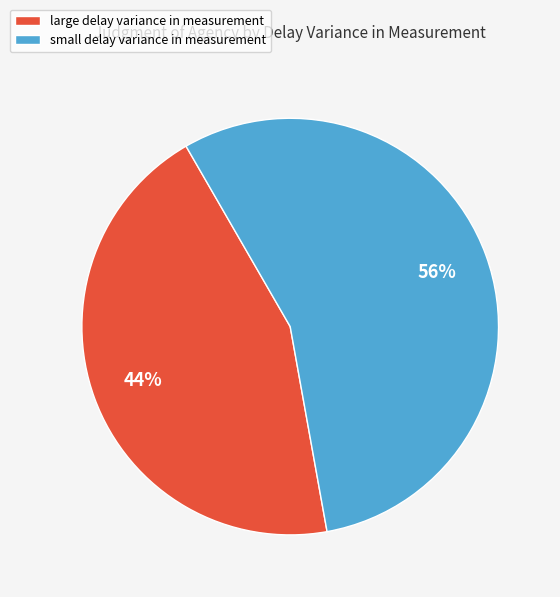

To the nearest percent, what is the average slice percentage?

50%